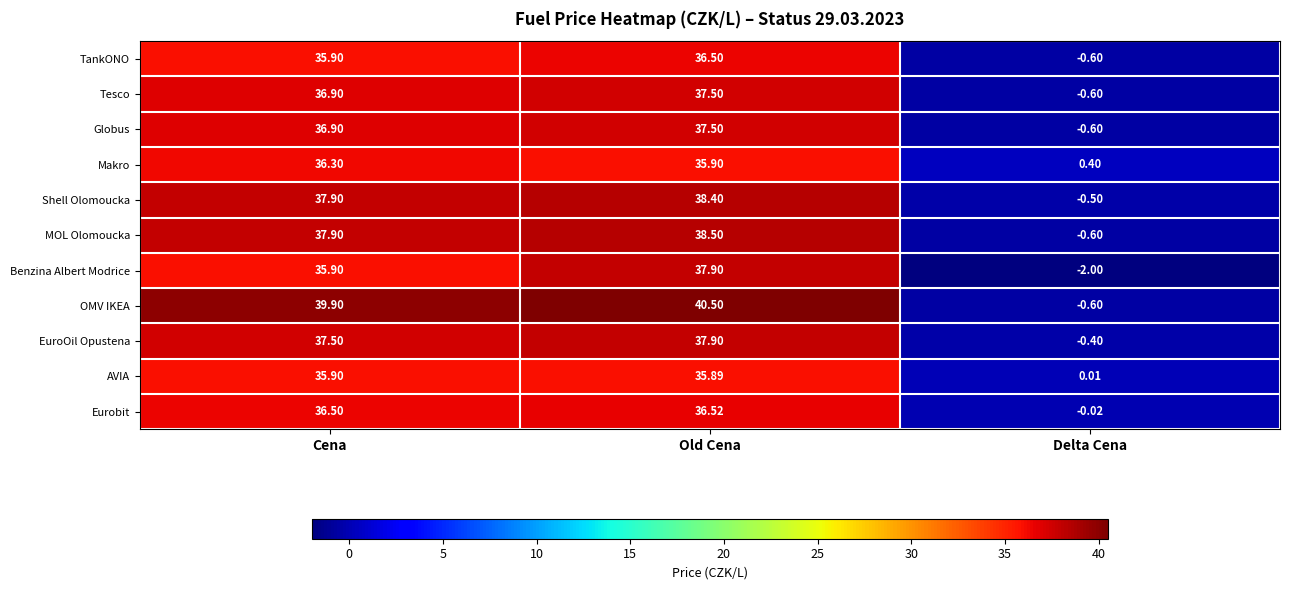

Which series has the largest total across all categories?

OMV IKEA